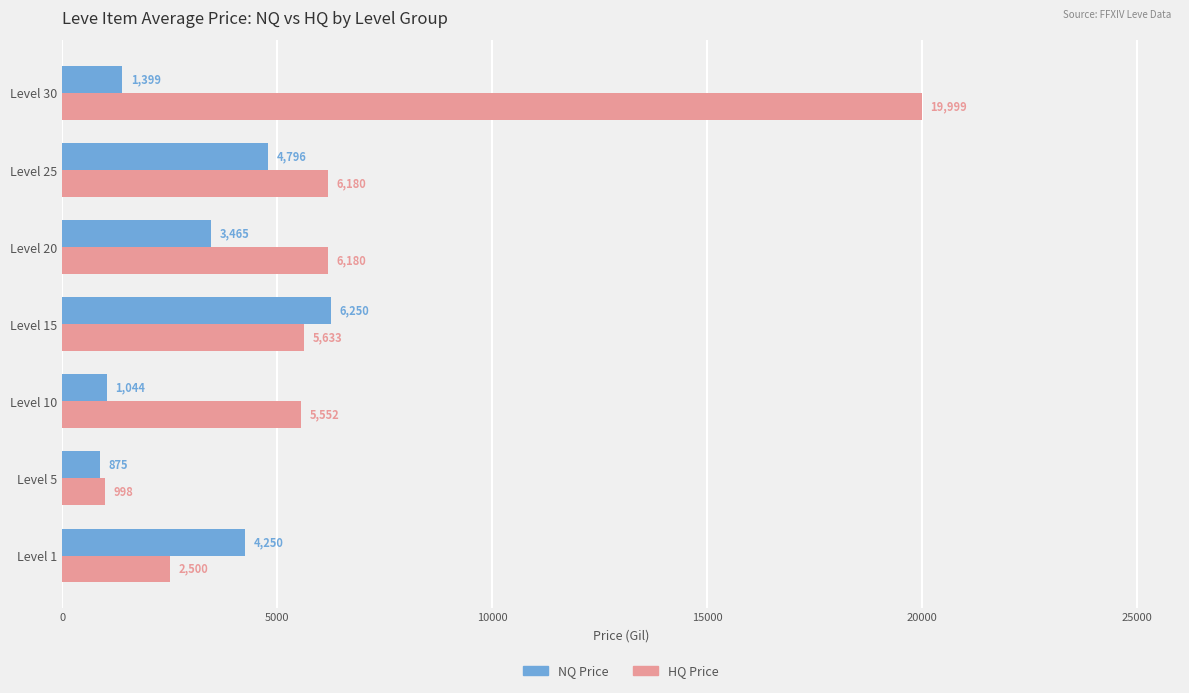

What is the maximum value for NQ Price?

6250.0